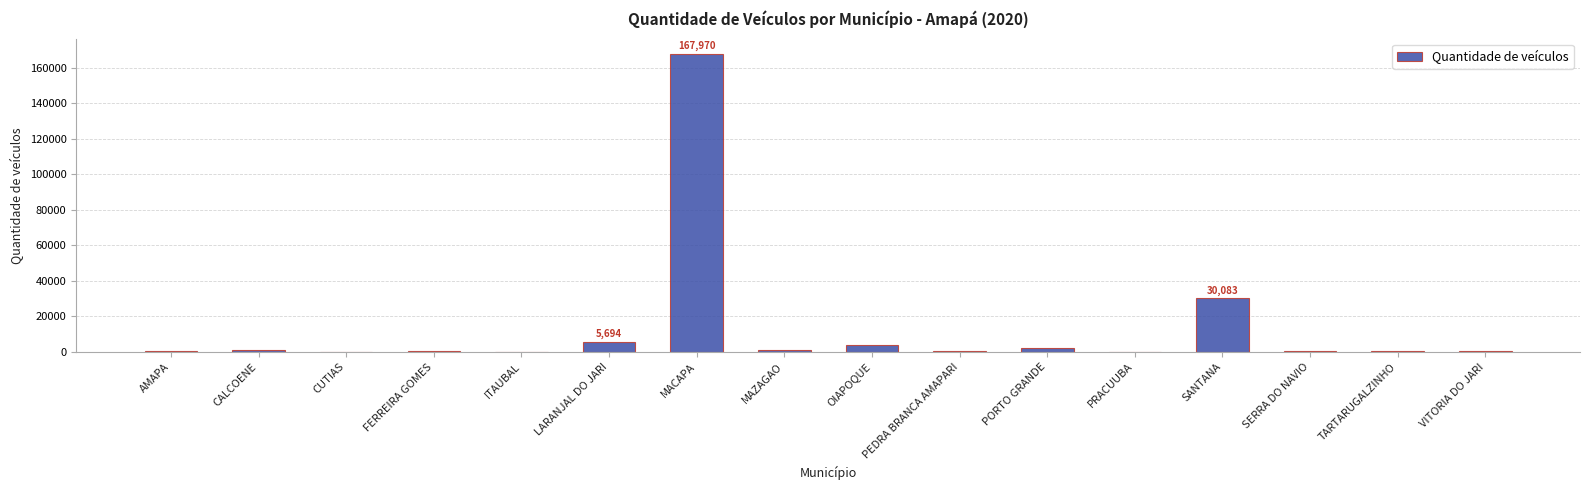

Which category has the highest value across all series?

MACAPA